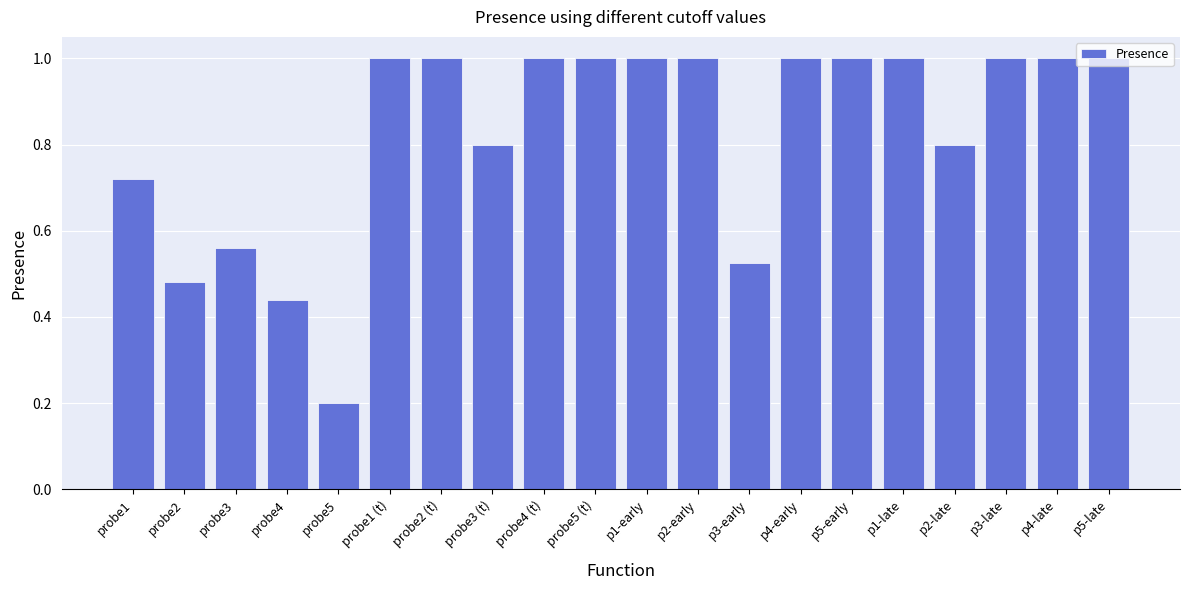

How many values are between 0 and 1?

20